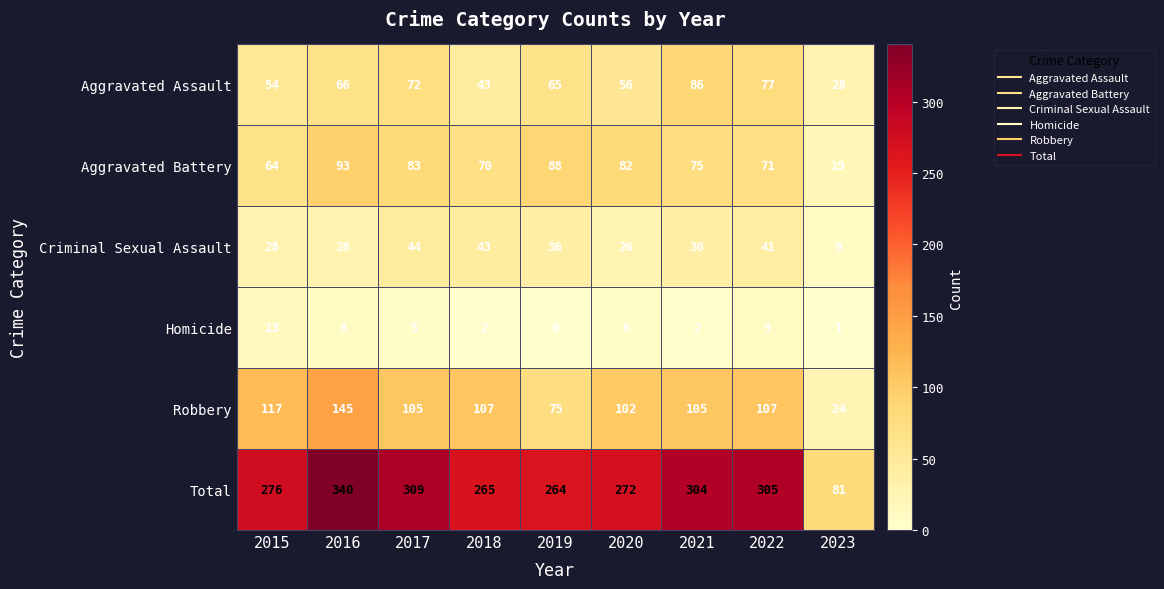

What is the total value across all series at 2015?

552